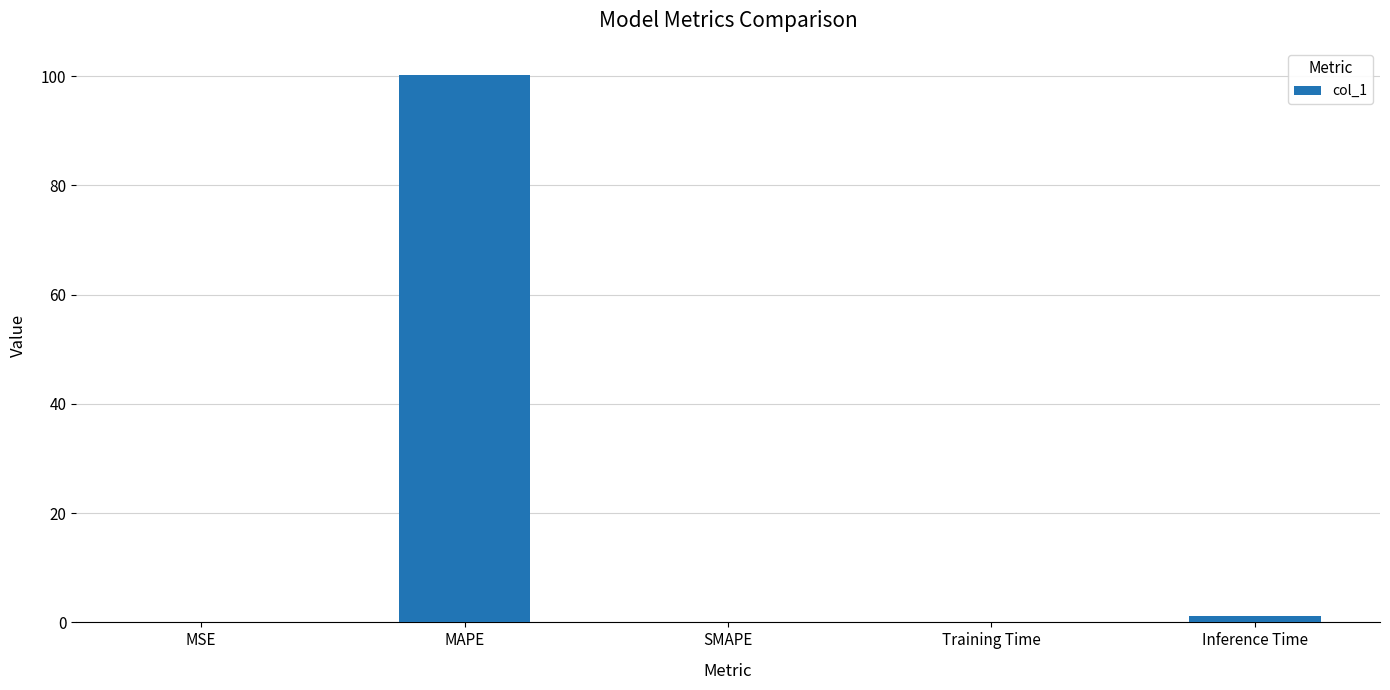

The value at SMAPE is 0.0. True or false?

True